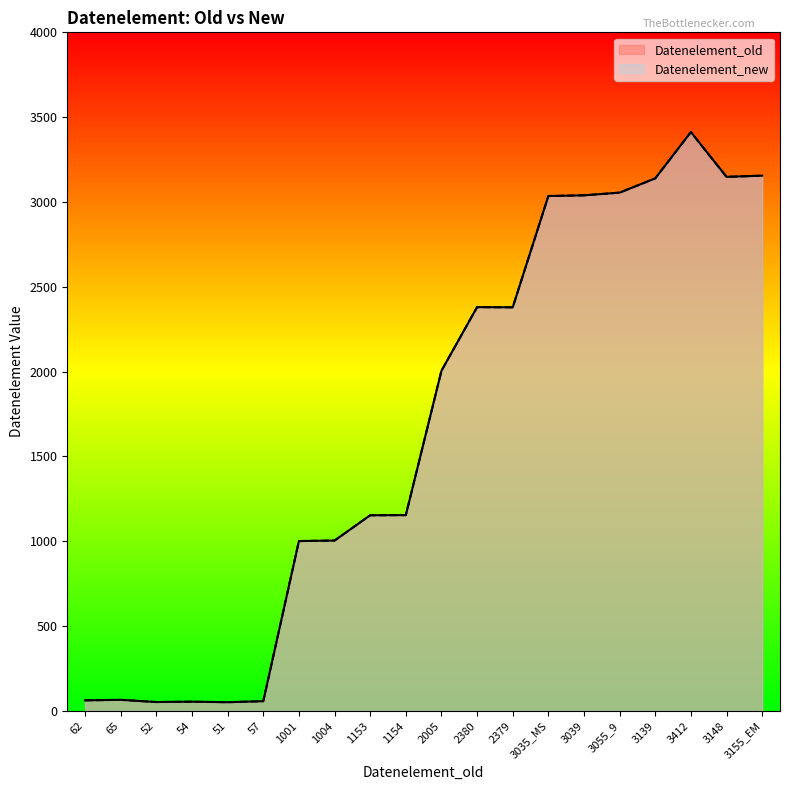

What is the label of the 10th point from the left?

1154